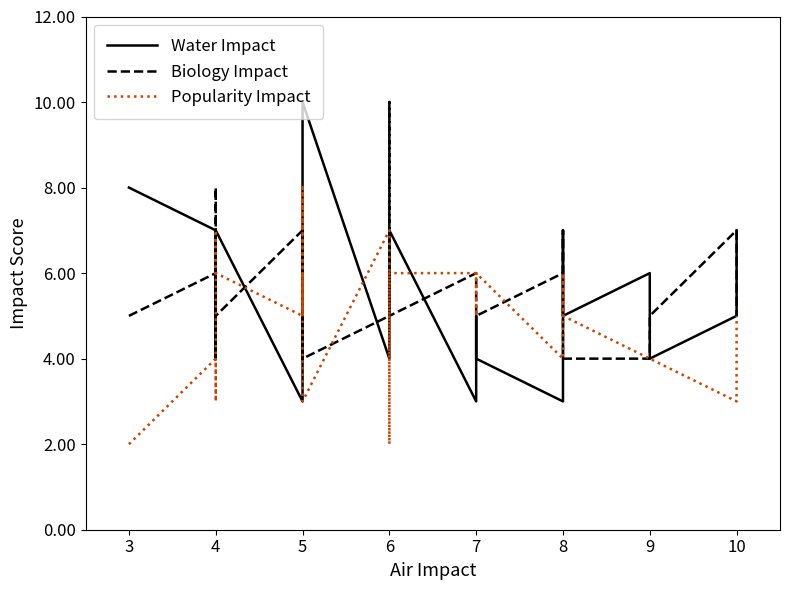

How many values in the Popularity Impact series are below 5?

9